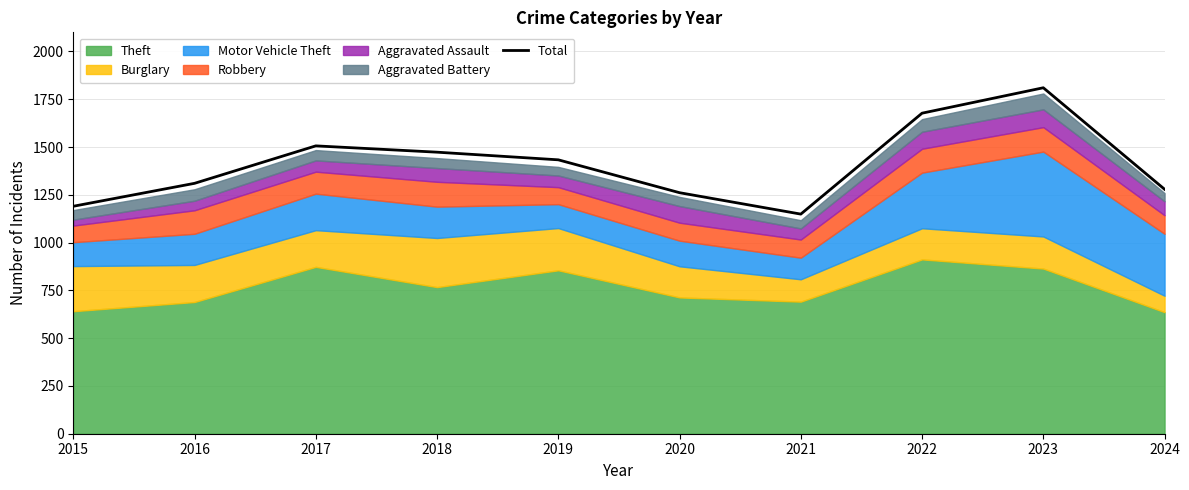

How many points are lower than both their immediate neighbors (excluding endpoints)?

1